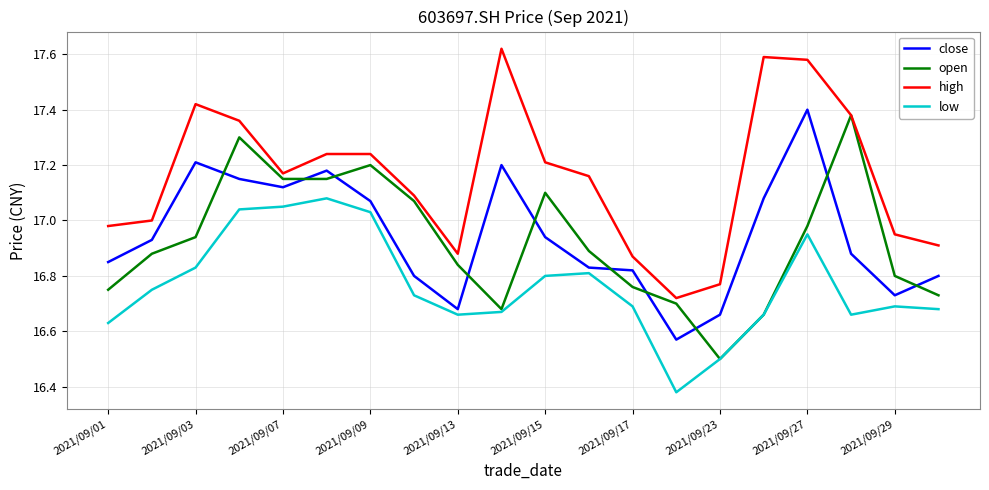

True or false: high and close intersect in this chart.

False